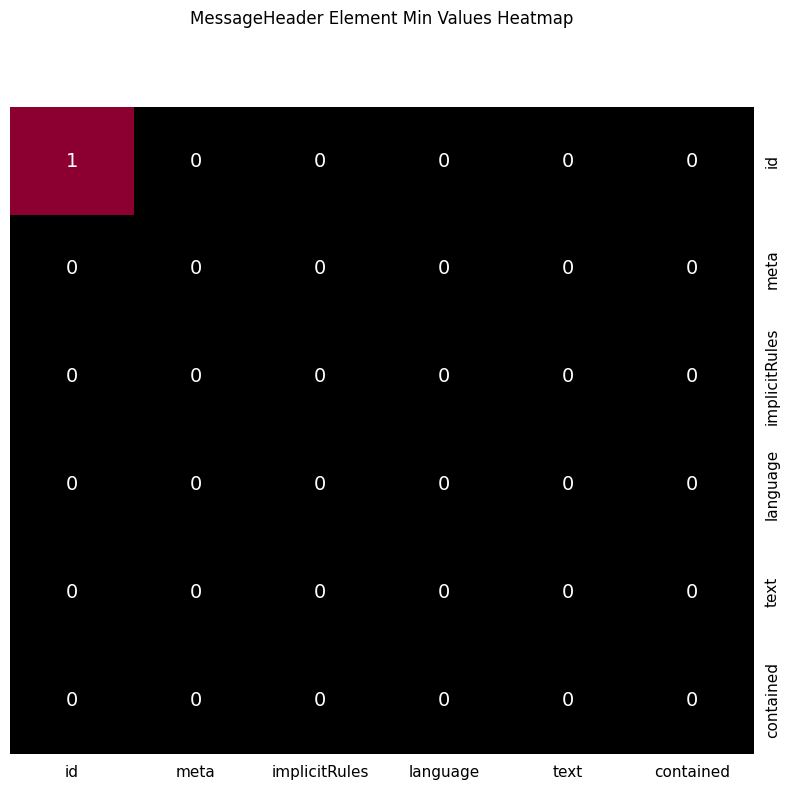

Which series has the largest range (max minus min)?

id